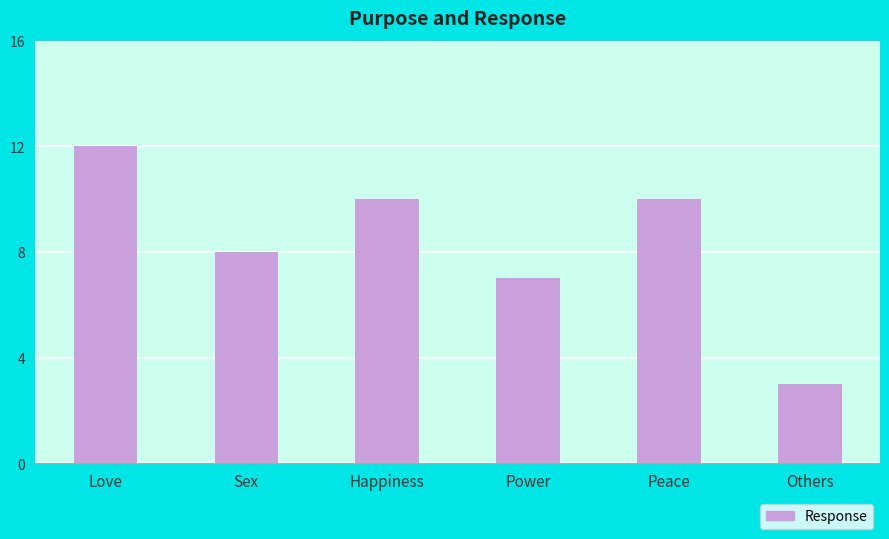

Between Others and Love, which is larger?

Love